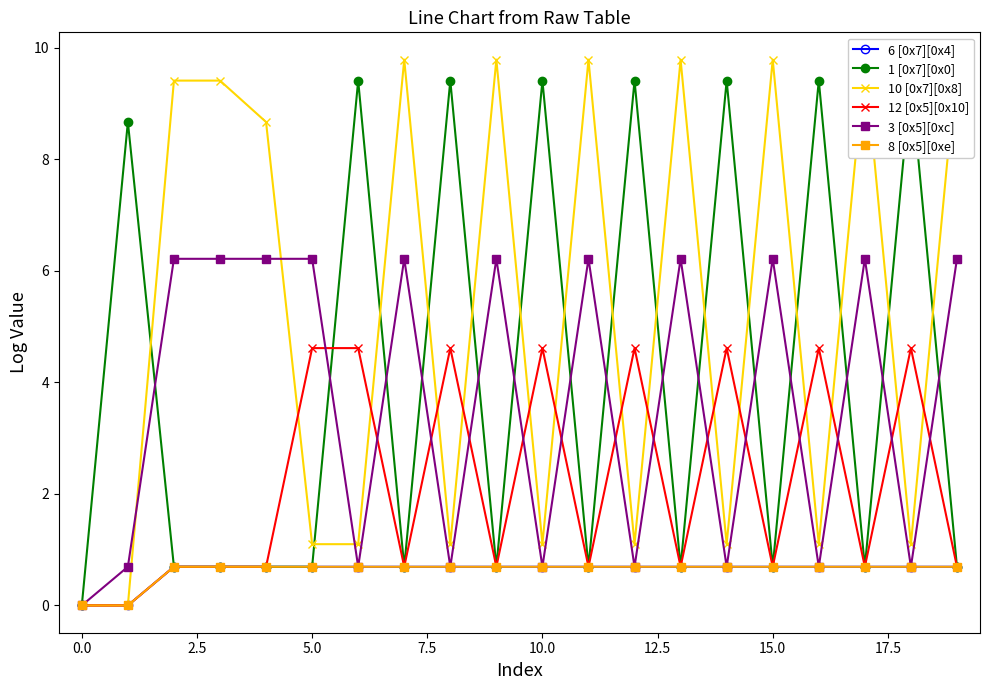

Is this an area chart (filled region under the line)?

No